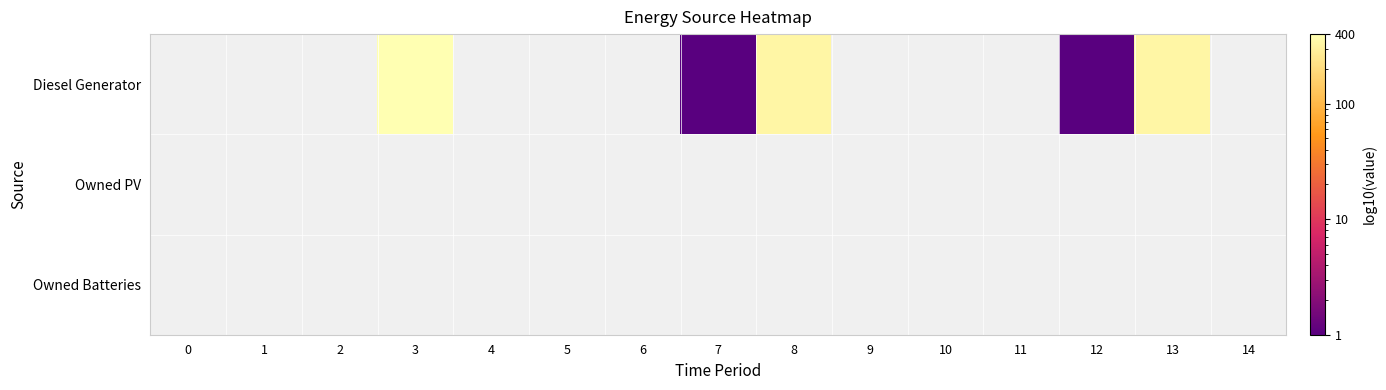

What is the greatest value displayed?

400.0